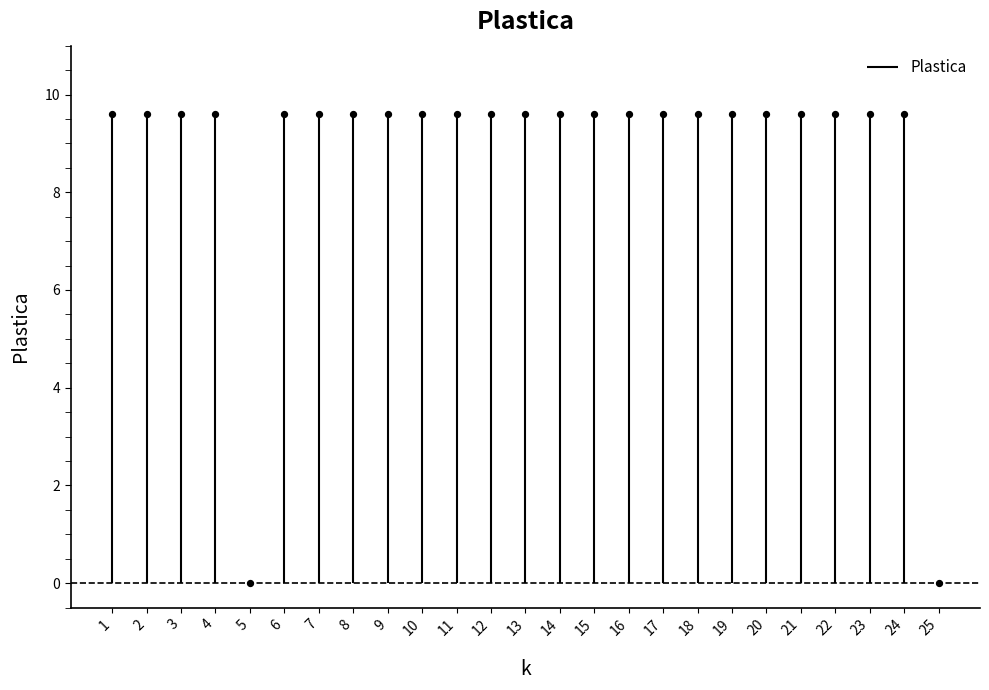

What is the ratio of the value at 9 to the value at 6?

1.0